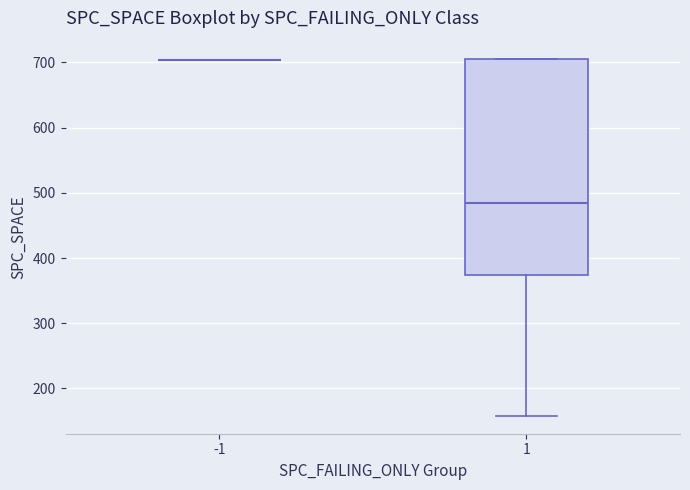

Reading left to right, transcribe this box plot: for each box, give where its median line is, the range the box spans, and where its two whiskers end, as read against the y-axis. The values are not printed on the chart, so give them approximately, as read against the axis.

-1: box collapsed to a line at 700, whiskers 700 to 700
1: median 490, box 370 to 710, whiskers 160 to 710